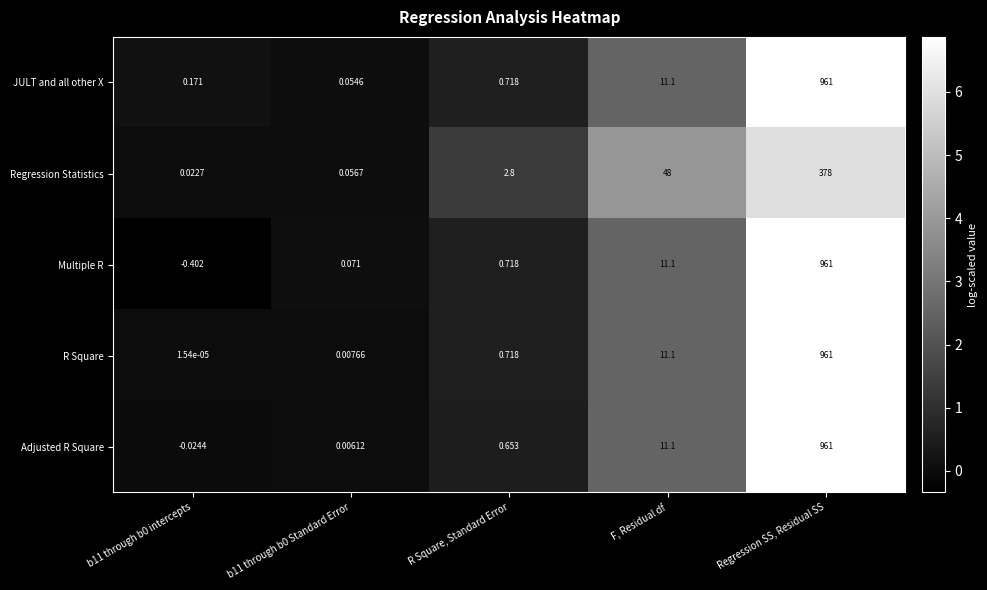

Rank the series at b11 through b0 Standard Error from lowest to highest value.

Adjusted R Square, R Square, JULT and all other X, Regression Statistics, Multiple R